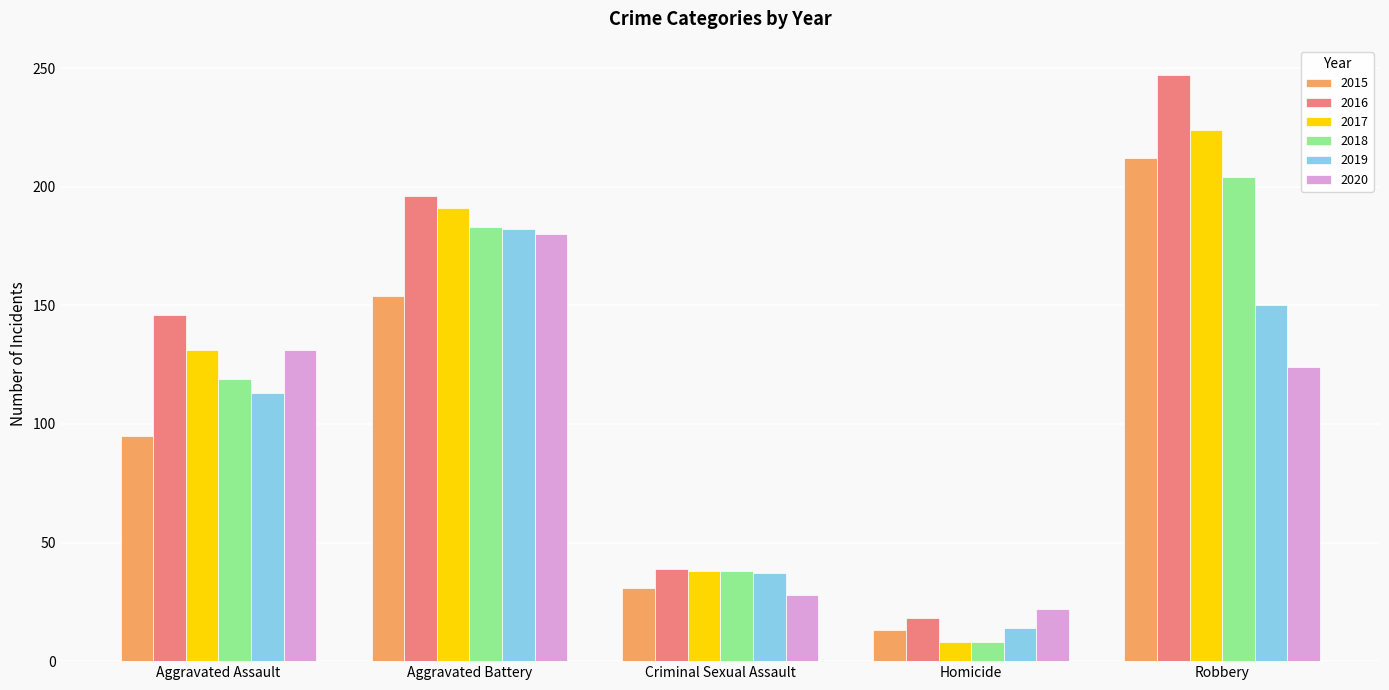

What is the difference between the 2019 values at Criminal Sexual Assault and Homicide?

23